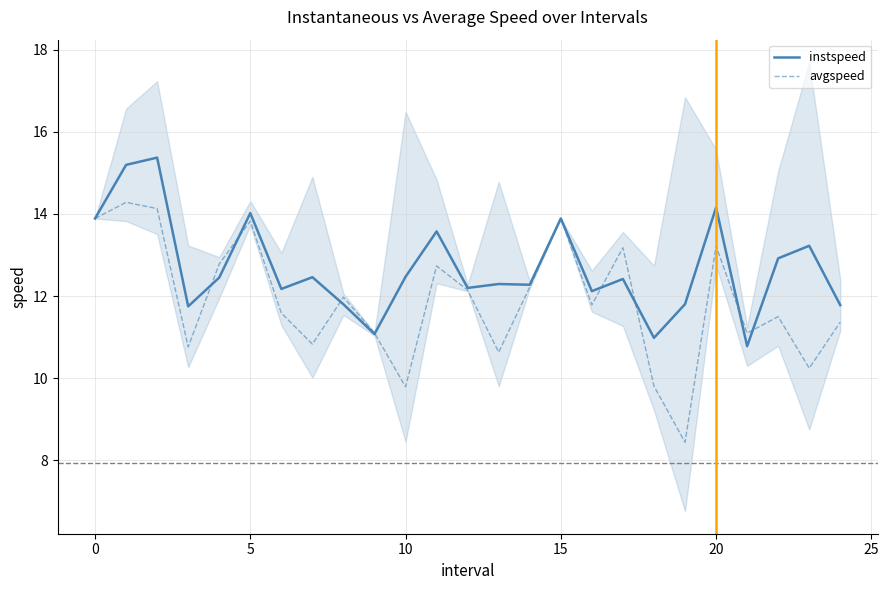

The instspeed series shows 13.9 at 15. True or false?

True